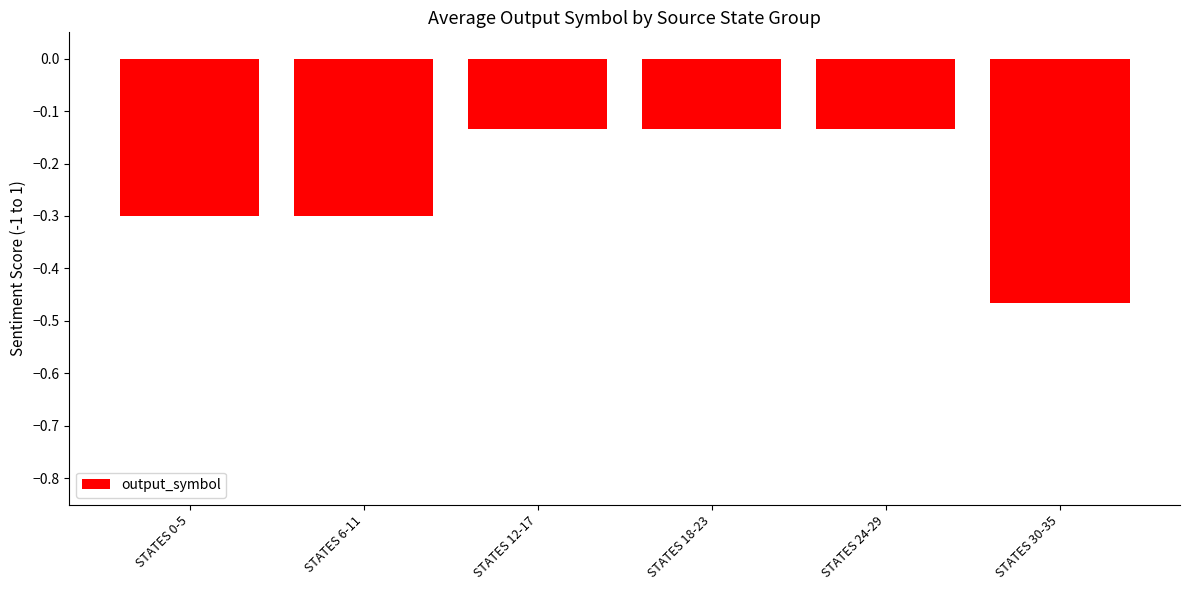

Is it true that the value at STATES 6-11 is -0.3?

True